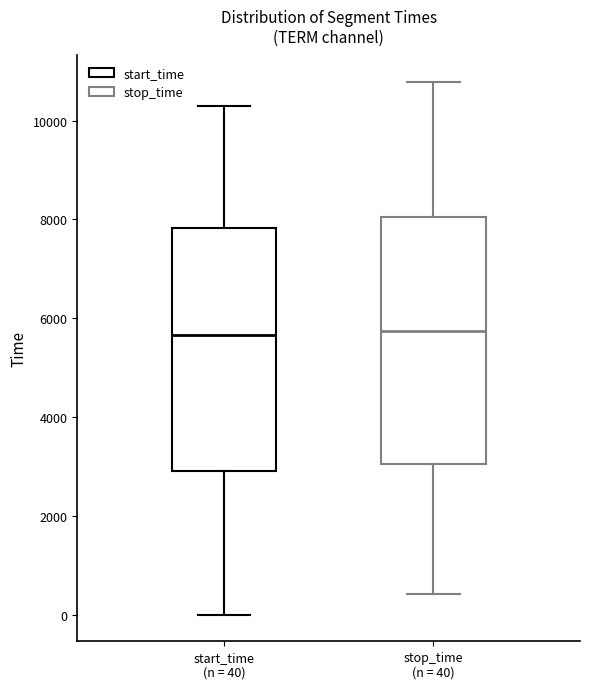

Reading left to right, transcribe this box plot: for each box, give where its median line is, the range the box spans, and where its two whiskers end, as read against the y-axis. The values are not printed on the chart, so give them approximately, as read against the axis.

start_time (n = 40): median 5600, box 3000 to 7800, whiskers 0 to 10400
stop_time (n = 40): median 5800, box 3000 to 8000, whiskers 400 to 10800